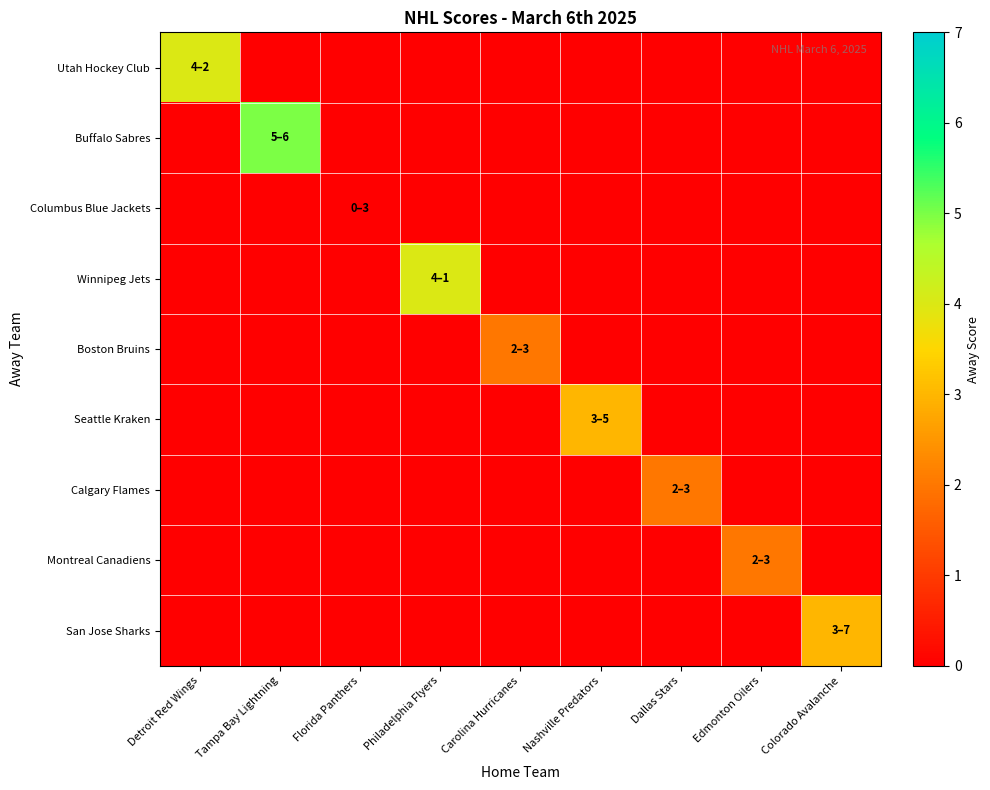

What is the total value across all series at Dallas Stars?

2